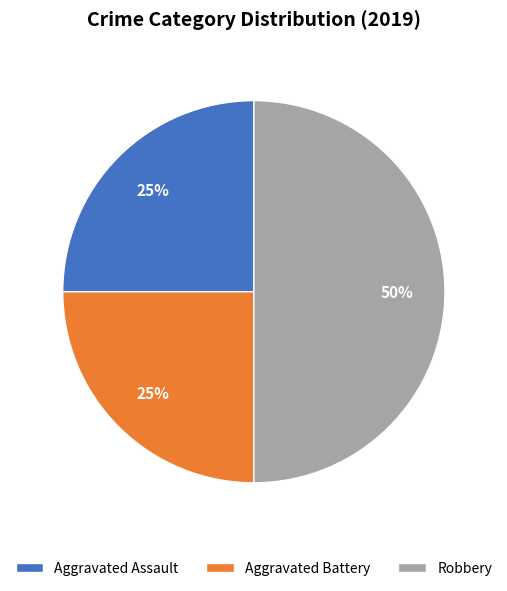

Is it true that Robbery is 50% of the pie?

True